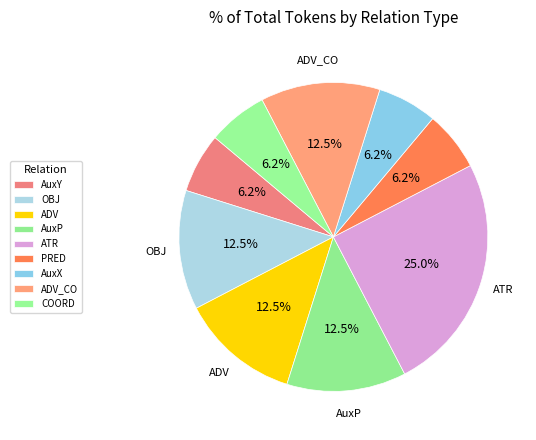

Is AuxY the majority of the pie?

No